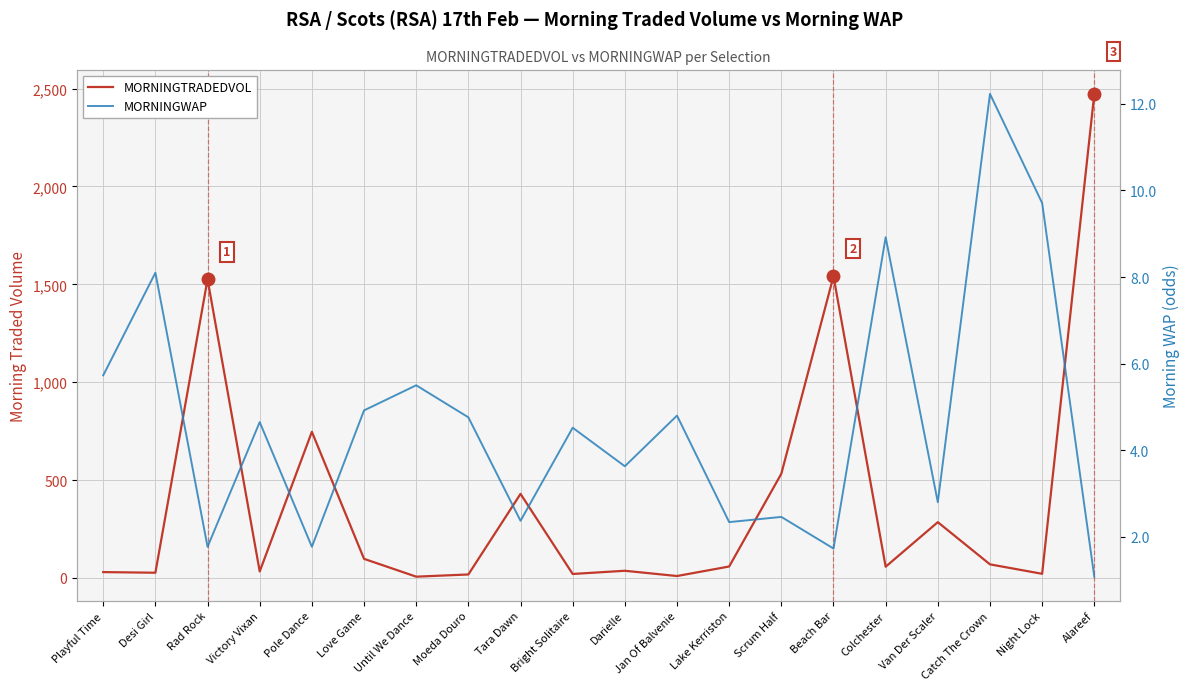

Which category has the lowest value in the MORNINGTRADEDVOL series?

Until We Dance